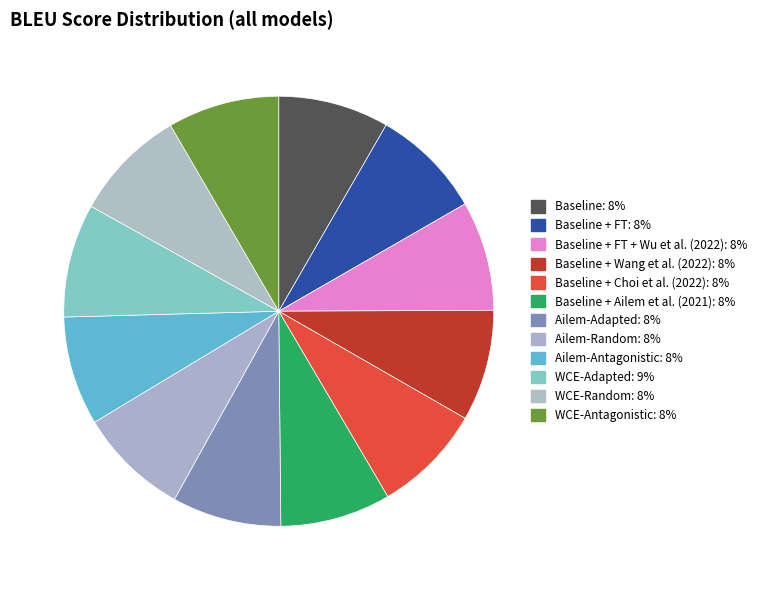

How many segments does this pie chart have?

12